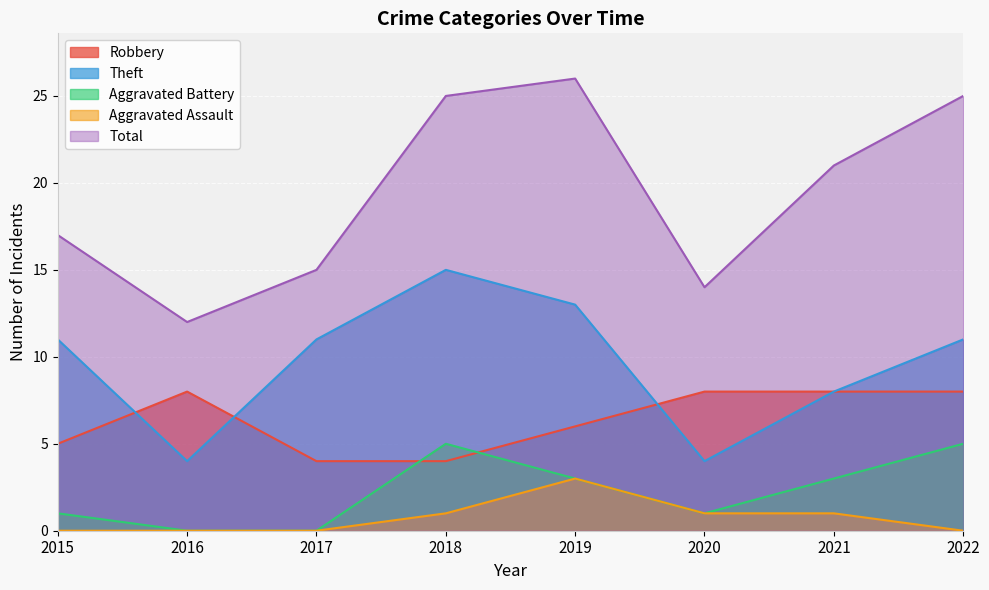

At which category is the sum across all series the highest?

2019